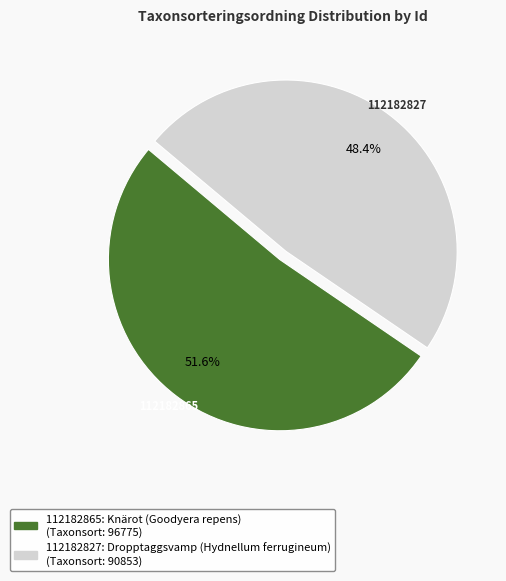

What is the ratio of the value at 112182827 to the value at 112182865?

0.9